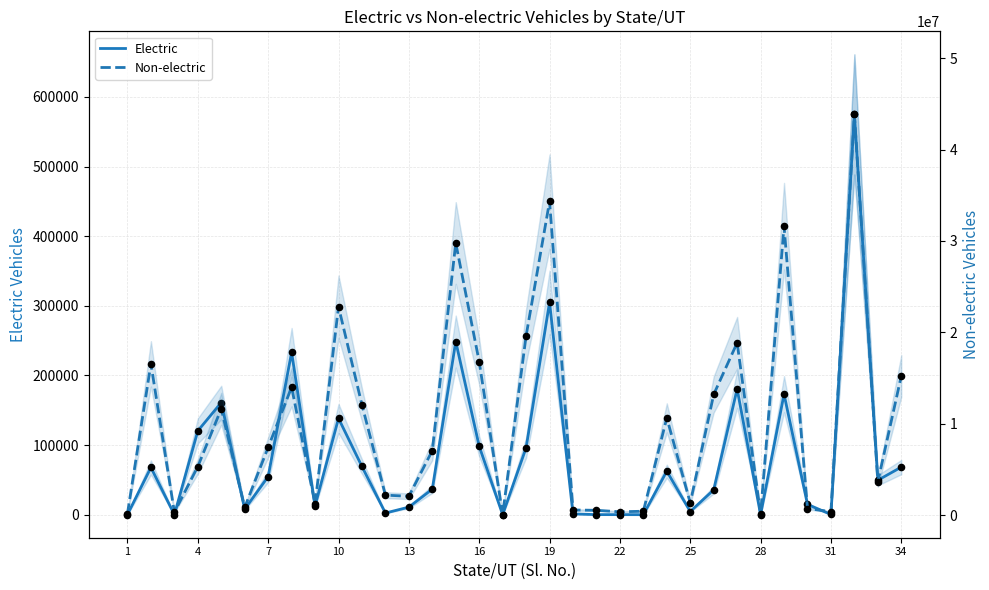

What is the total value across all series at 25?

1219091